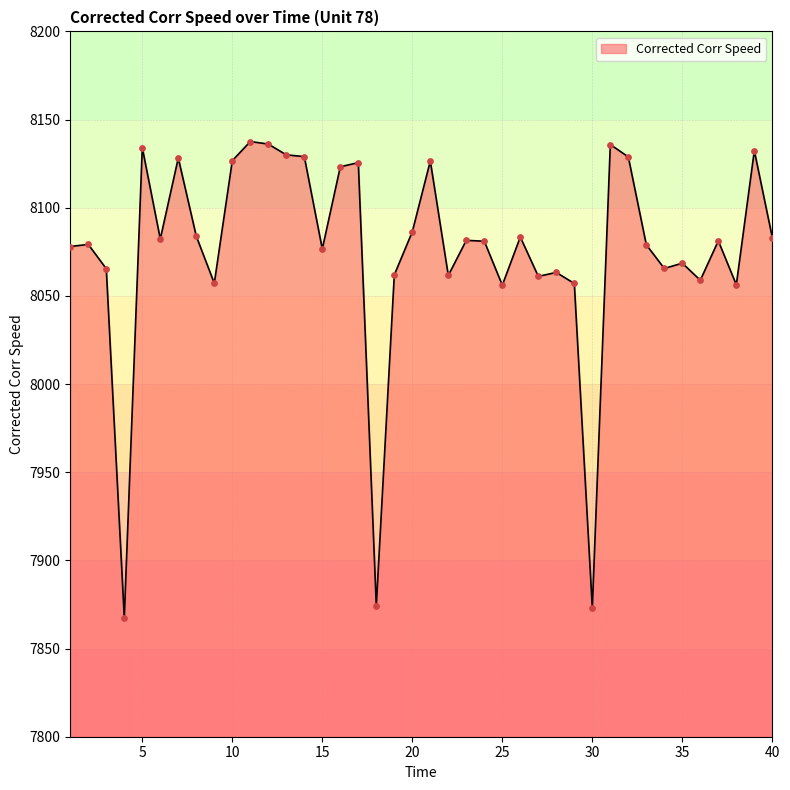

What is the difference between the maximum and minimum values?

270.1